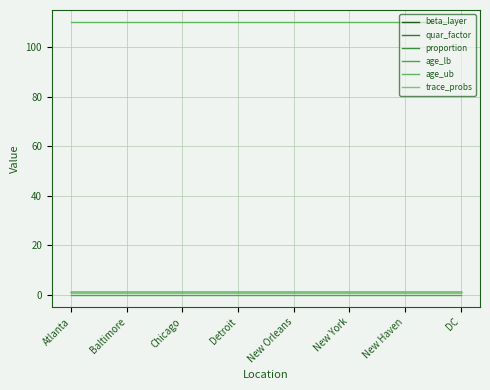

True or false: age_lb has more than 2 interior local peaks.

False